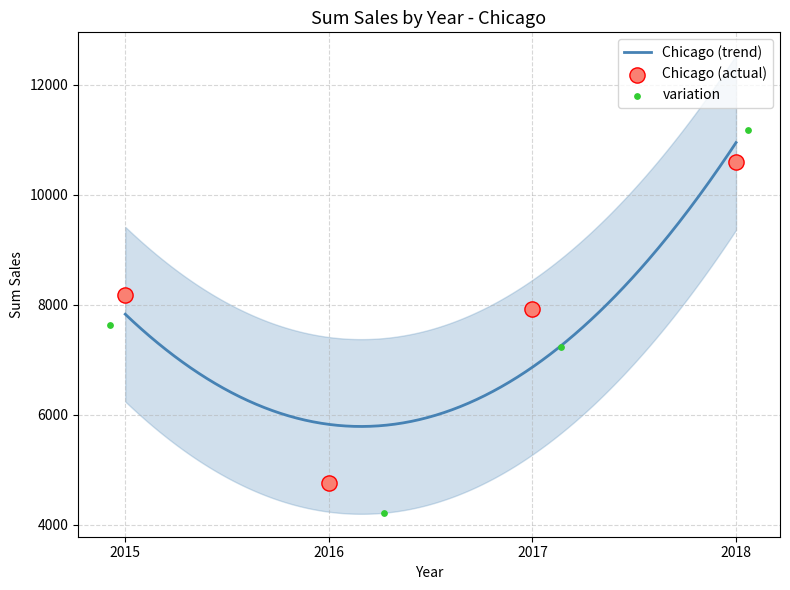

Which has a higher value, 2015 or 2016?

2015